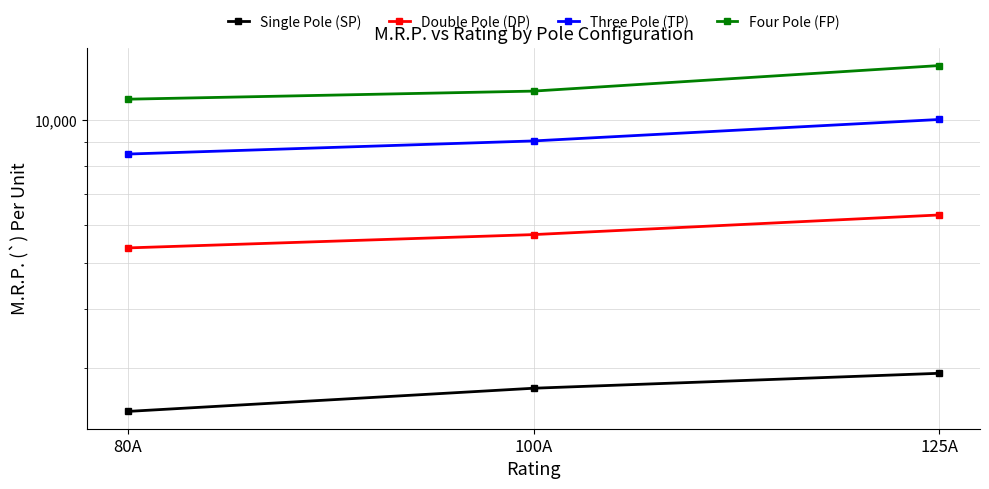

At which label is Single Pole (SP) closest to 2677?

100A